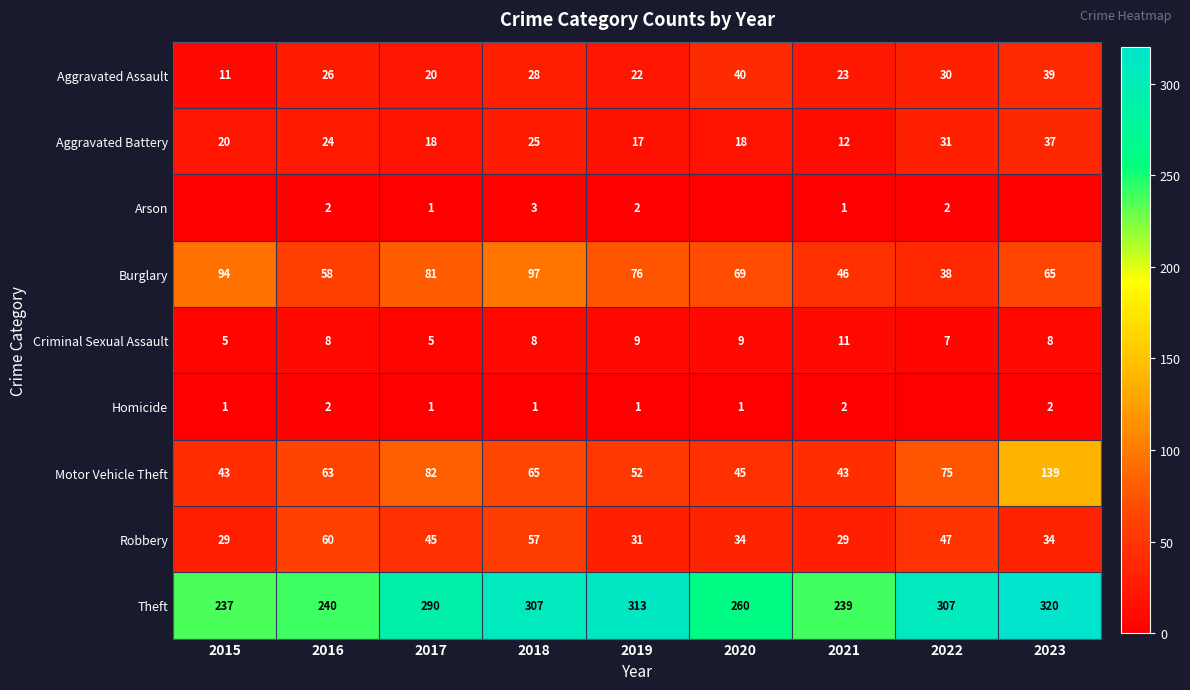

What is the difference between the maximum and second lowest values in the Aggravated Assault series?

20